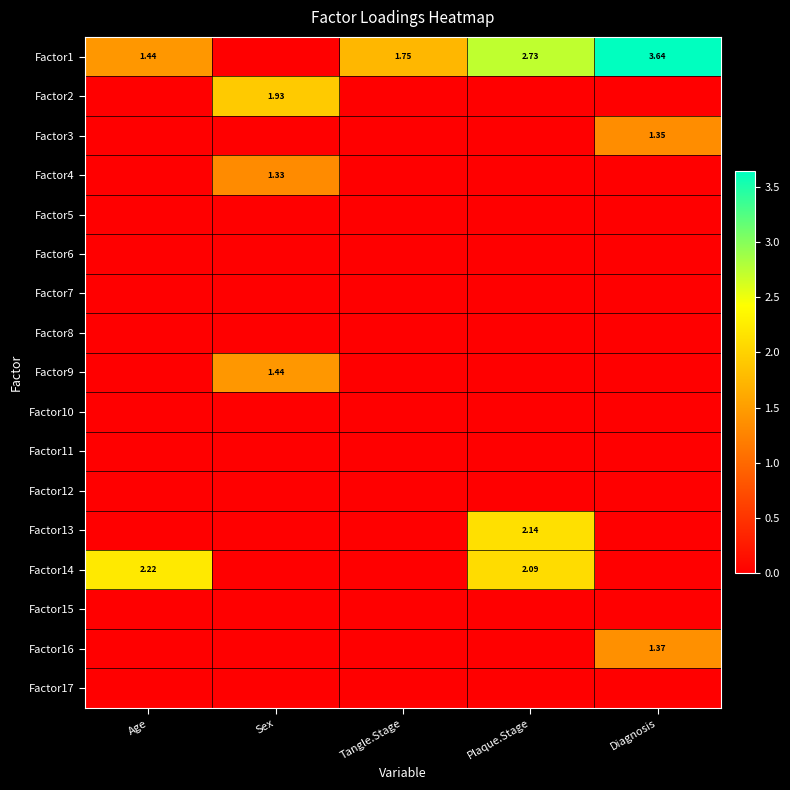

What is the maximum value for Factor4?

1.3